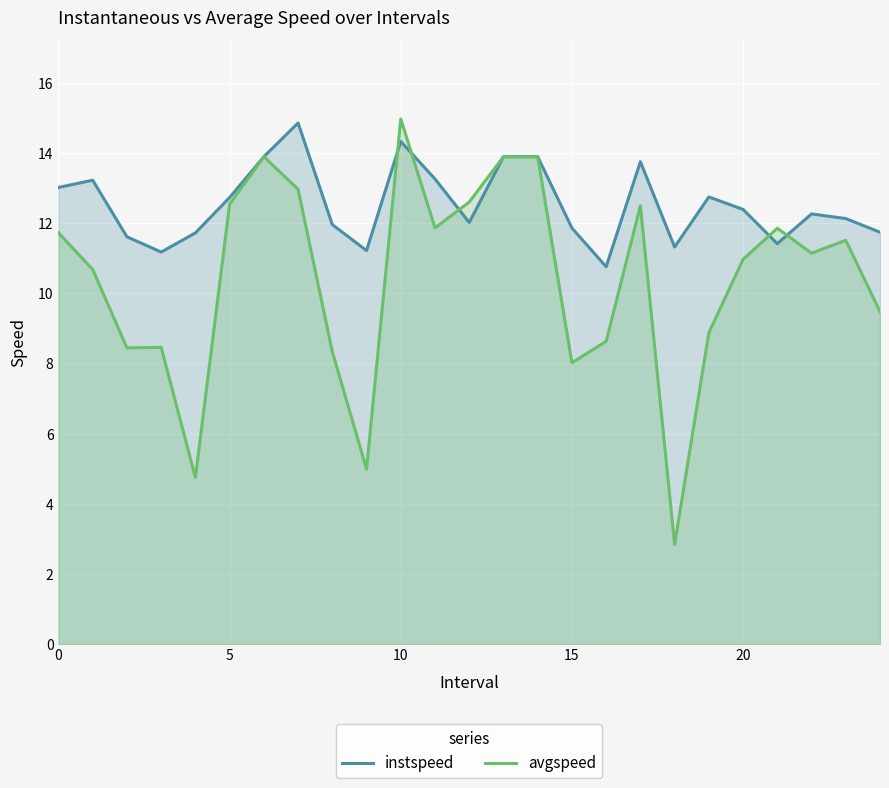

Between 8 and 16, which is larger?

8